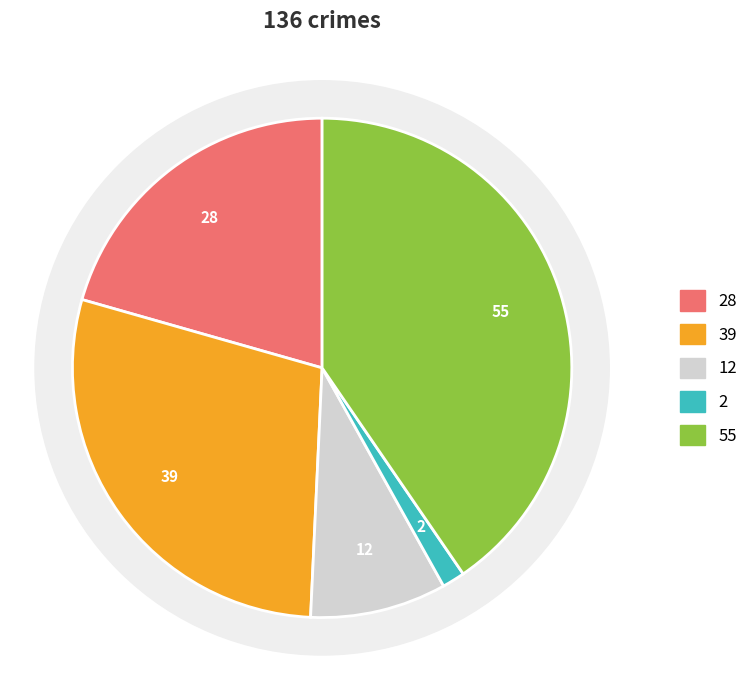

What percentage is NOT represented by Robbery?

59.6%